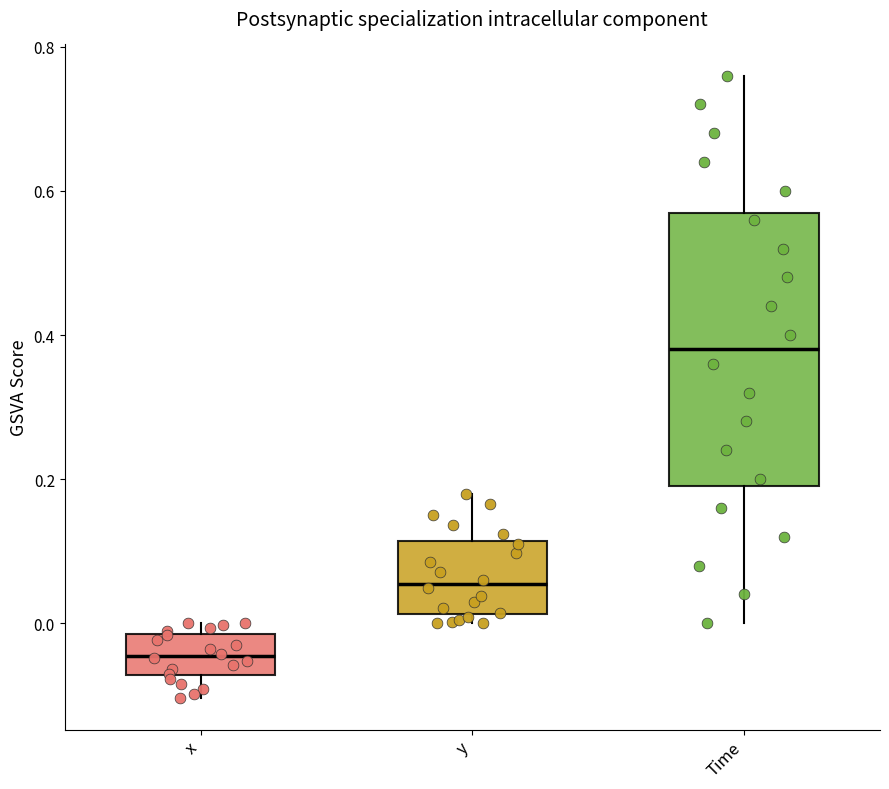

Which box's median line is the lowest?

x